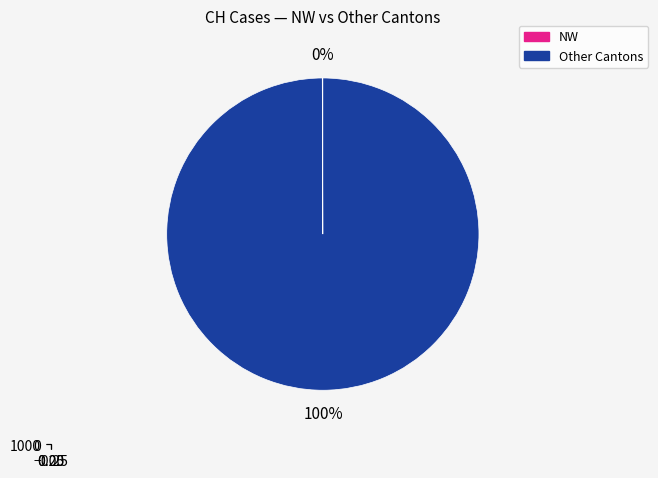

Is it true that JU is 17% of the pie?

False